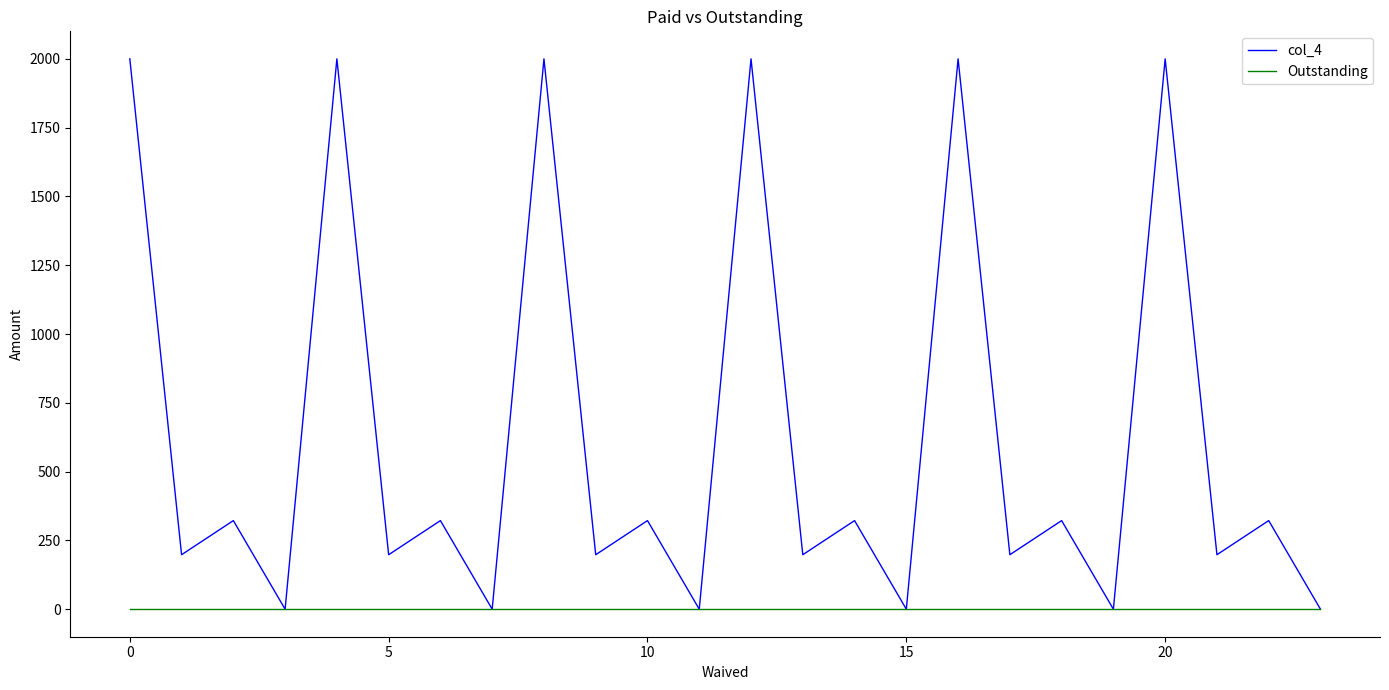

Which series has the largest range (max minus min)?

col_4